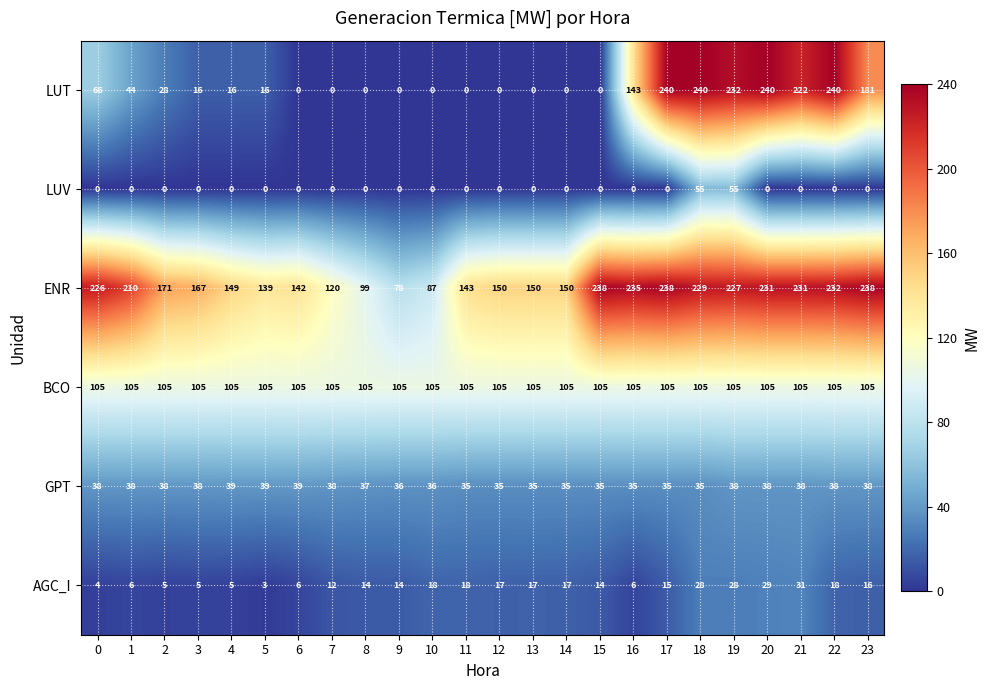

What is the sum of the BCO values at 15 and 20?

210